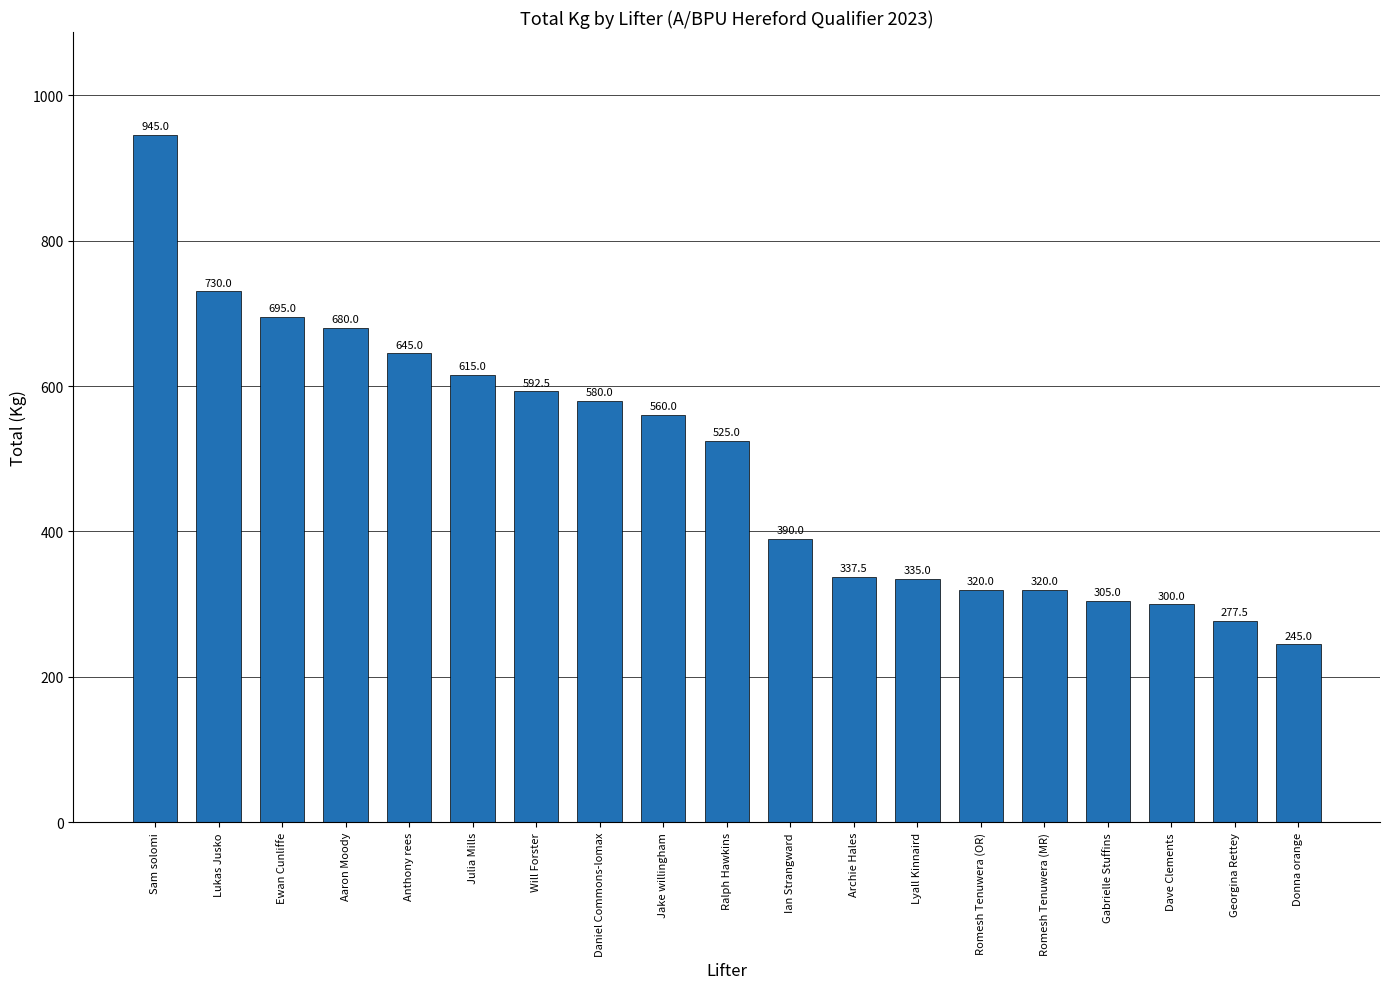

Reading left to right, transcribe all the data shown in this chart.

Sam solomi=945.0	Lukas Jusko=730.0	Ewan Cunliffe=695.0	Aaron Moody=680.0	Anthony rees=645.0	Julia Mills=615.0	Will Forster=592.5	Daniel Commons-lomax=580.0	Jake willingham=560.0	Ralph Hawkins=525.0	Ian Strangward=390.0	Archie Hales=337.5	Lyall Kinnaird=335.0	Romesh Tenuwera (OR)=320.0	Romesh Tenuwera (MR)=320.0	Gabrielle Stuffins=305.0	Dave Clements=300.0	Georgina Rettey=277.5	Donna orange=245.0